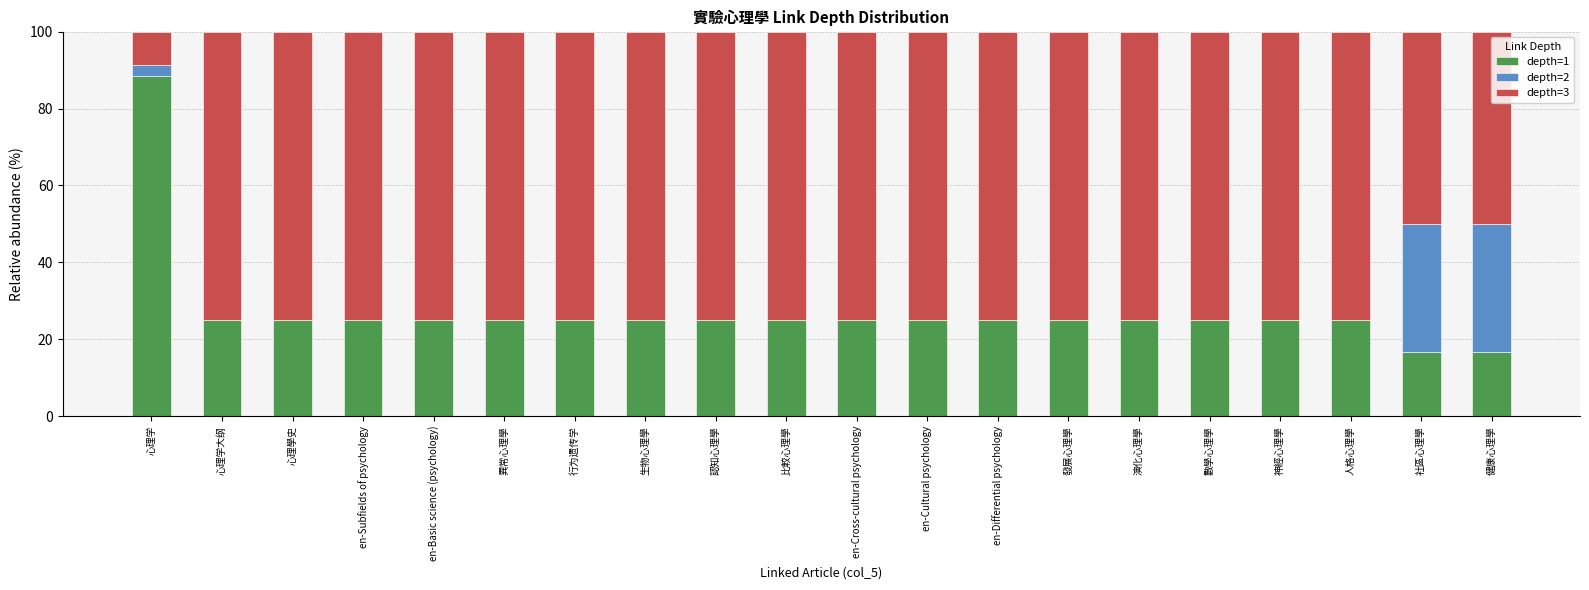

Which category has the highest value in the depth=1 series?

心理学